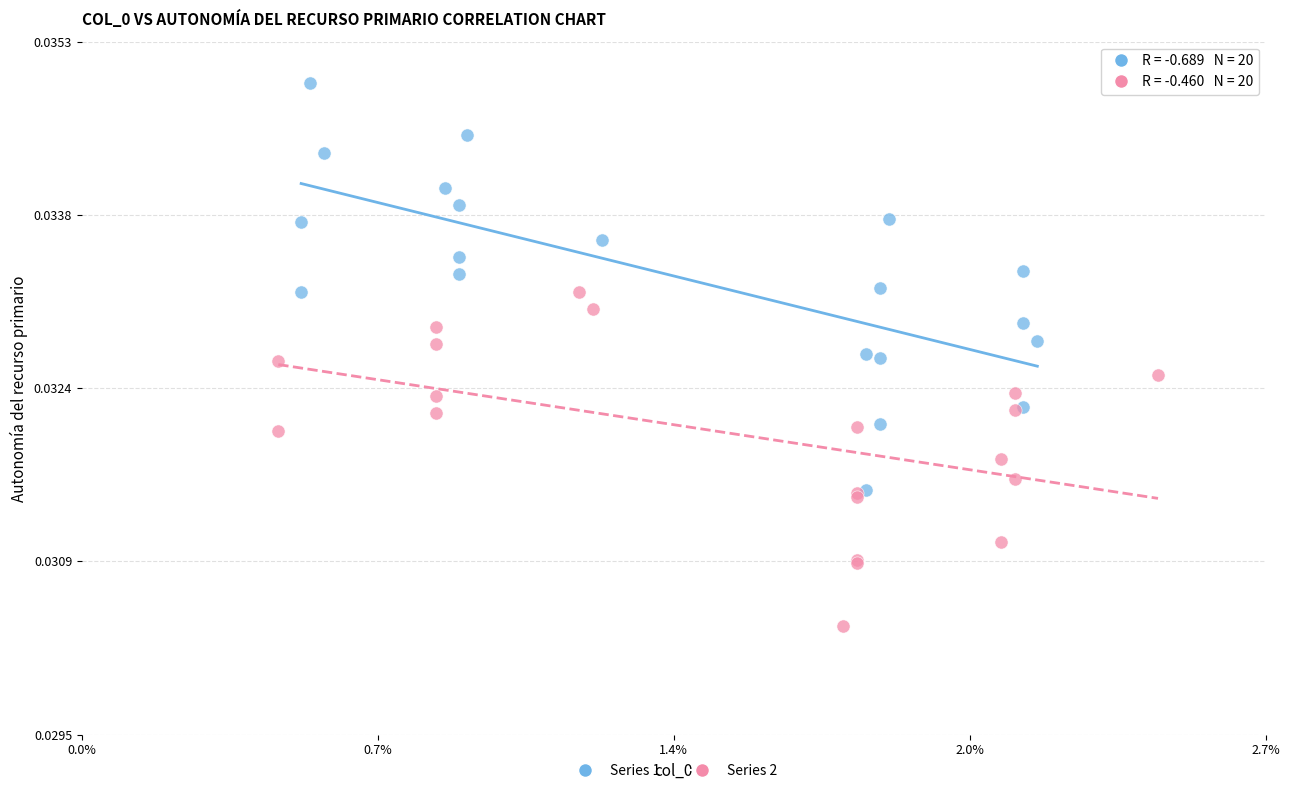

Which series reaches the maximum Y coordinate?

Series 1